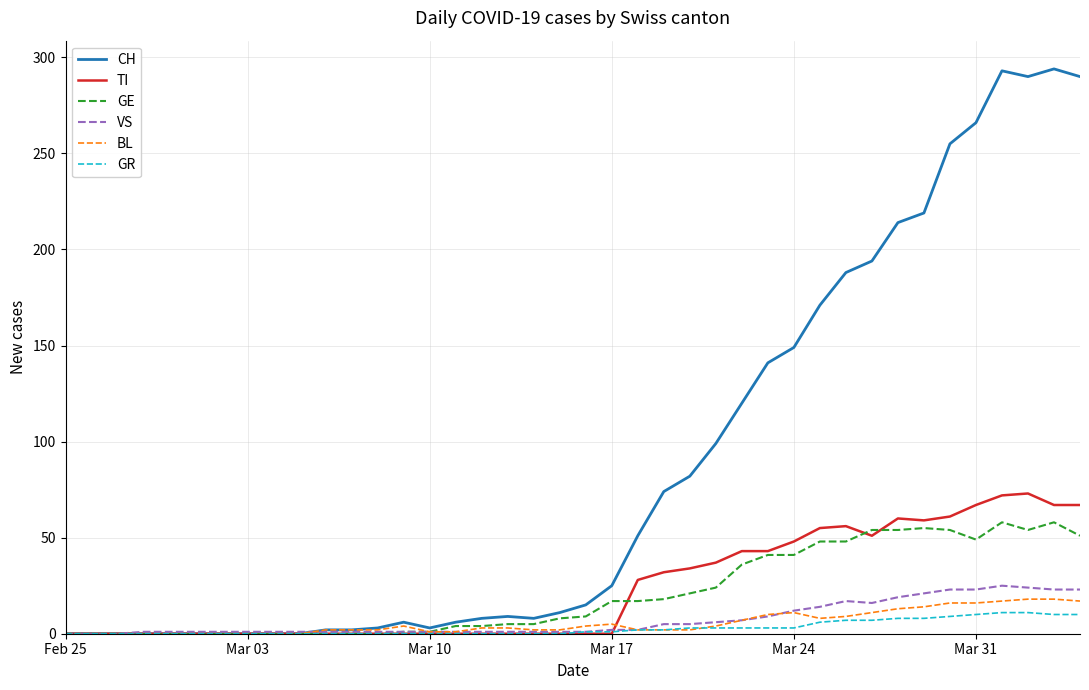

Count the number of data series in this chart.

6